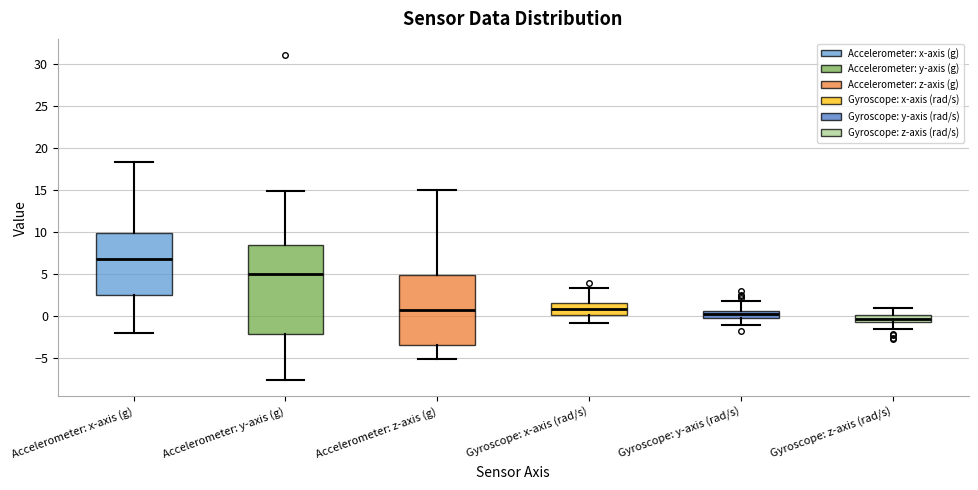

Reading left to right, transcribe this box plot: for each box, give where its median line is, the range the box spans, and where its two whiskers end, as read against the y-axis. The values are not printed on the chart, so give them approximately, as read against the axis.

Accelerometer: x-axis (g): median 7.0, box 2.5 to 10.0, whiskers -2.0 to 18.5
Accelerometer: y-axis (g): median 5.0, box -2.0 to 8.5, whiskers -7.5 to 15.0
Accelerometer: z-axis (g): median 0.5, box -3.5 to 5.0, whiskers -5.0 to 15.0
Gyroscope: x-axis (rad/s): median 1.0, box 0.0 to 1.5, whiskers -1.0 to 3.5
Gyroscope: y-axis (rad/s): median 0.0, box -0.5 to 0.5, whiskers -1.0 to 2.0
Gyroscope: z-axis (rad/s): median -0.5, box -1.0 to 0.0, whiskers -1.5 to 1.0